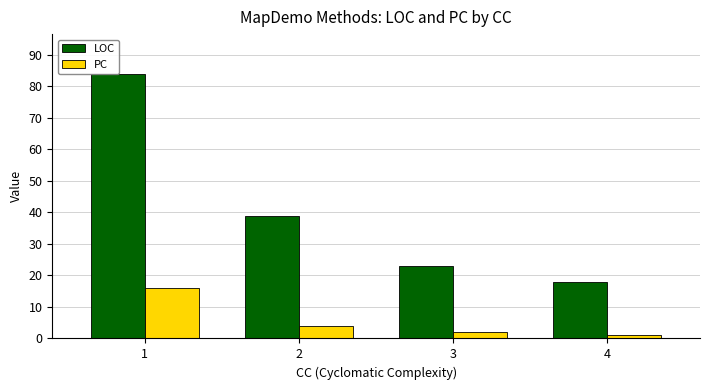

What is the average value of the PC series?

6